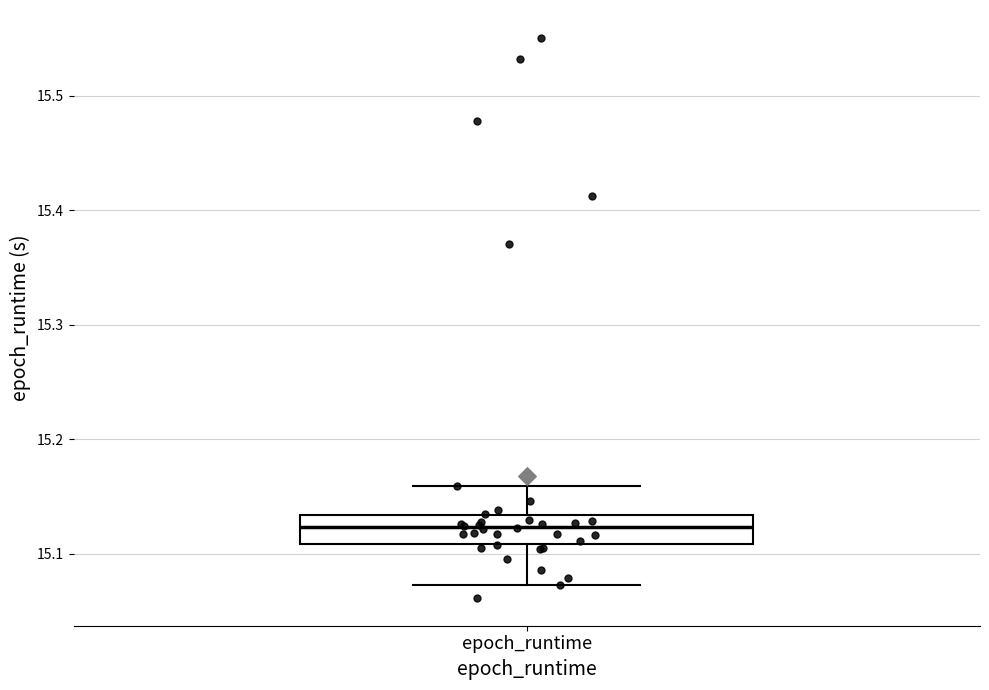

Read this box plot against the y-axis: the position of the median line, the range covered by the box, and the ends of both whiskers. The values are not printed on the chart, so give them approximately, as read against the axis.

median 15.12, box 15.11 to 15.13, whiskers 15.07 to 15.16